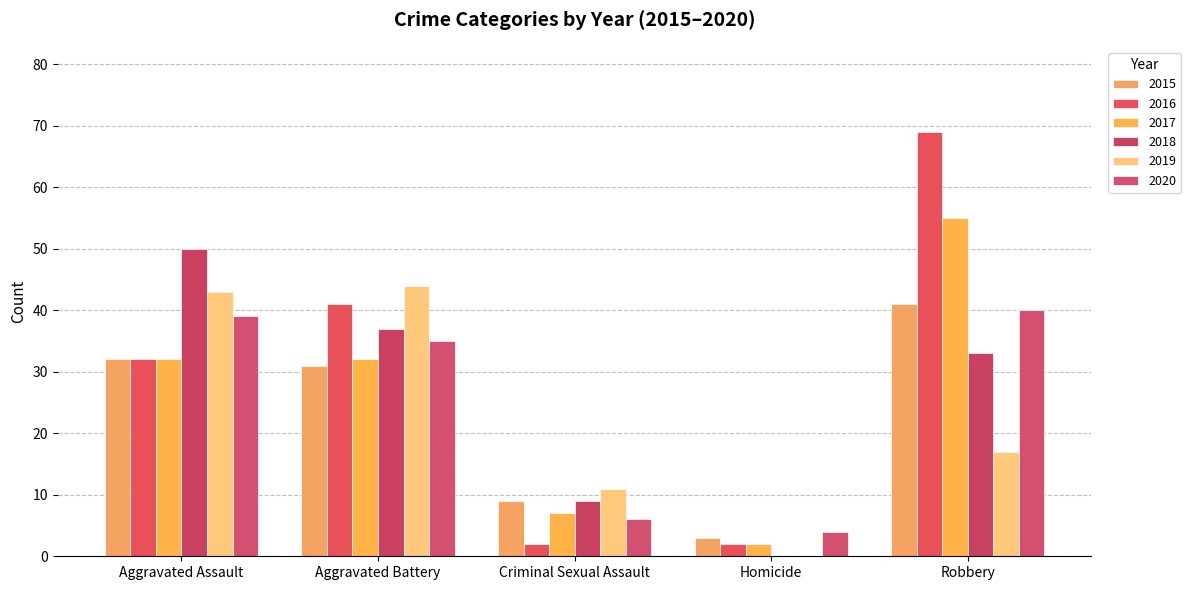

What is the difference between the 2020 values at Homicide and Aggravated Battery?

31